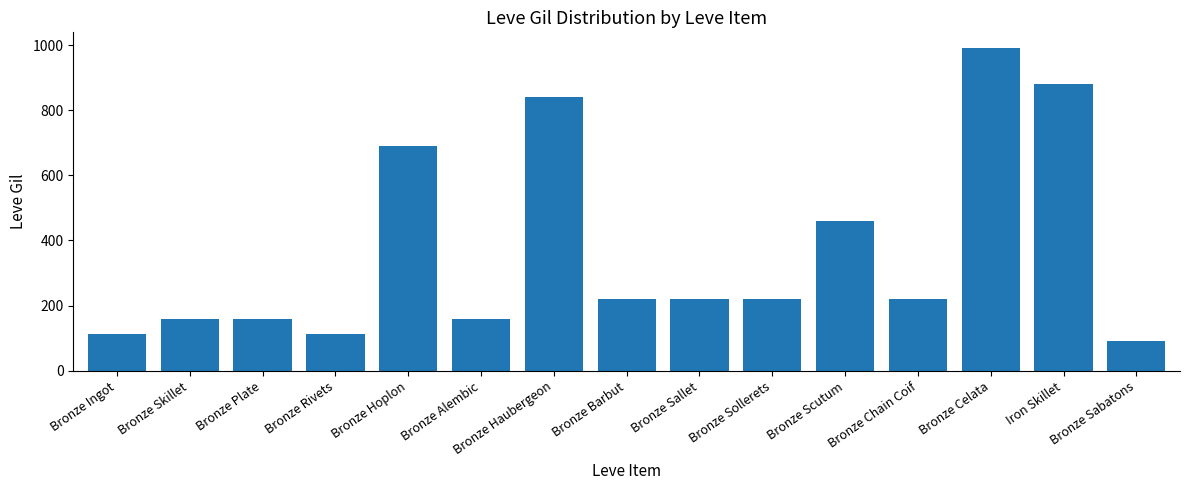

What is the ratio of the value at Bronze Sabatons to the value at Bronze Sollerets?

0.4